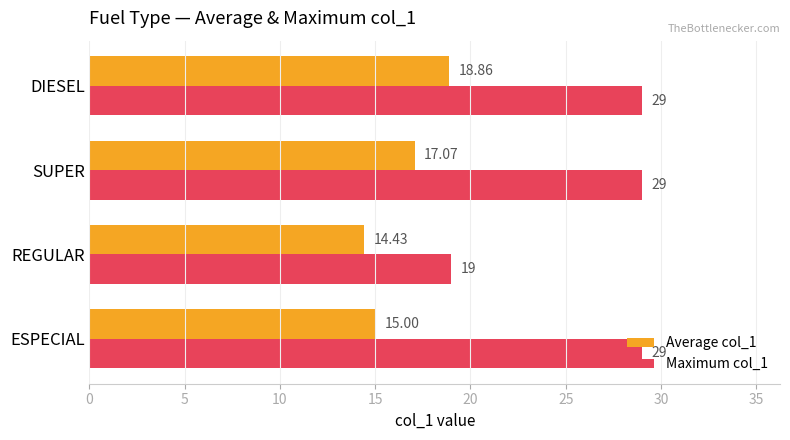

Which series has the largest range (max minus min)?

Maximum col_1